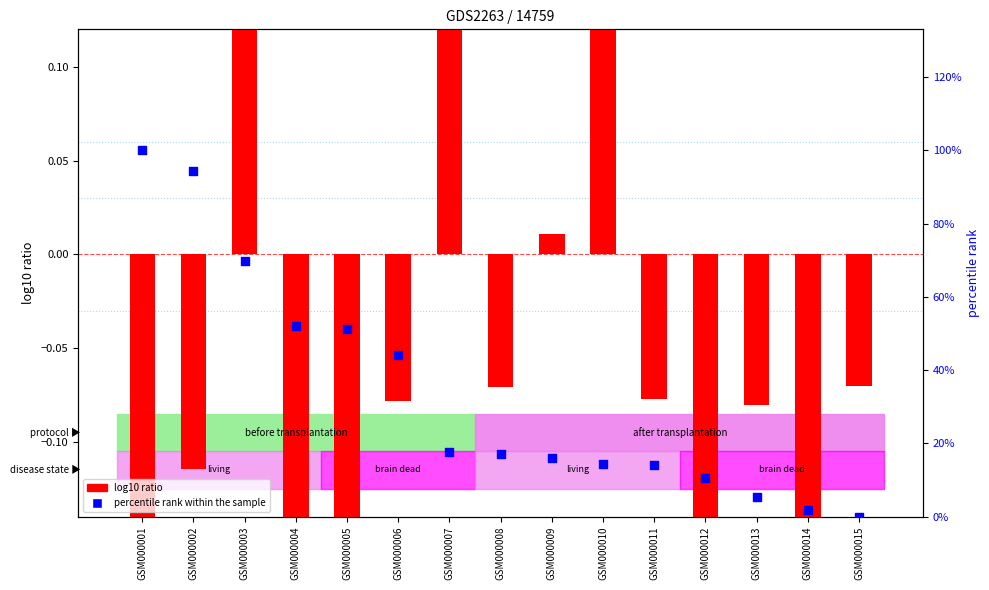

Which series contains the lowest Y value?

log10 ratio